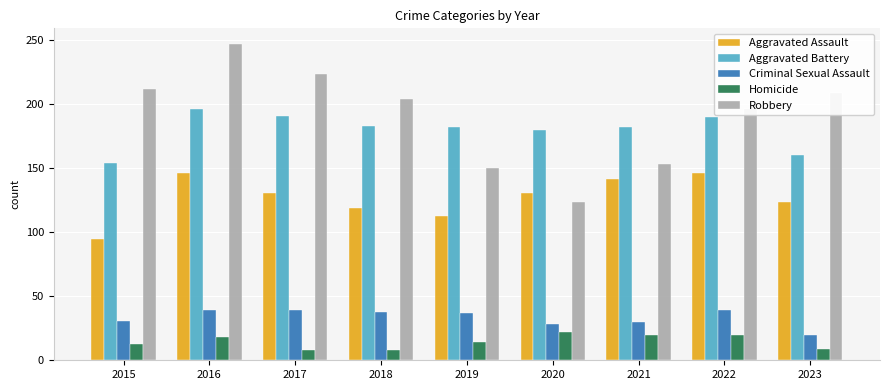

What is the value of the Homicide bar at the 1st from the left?

13